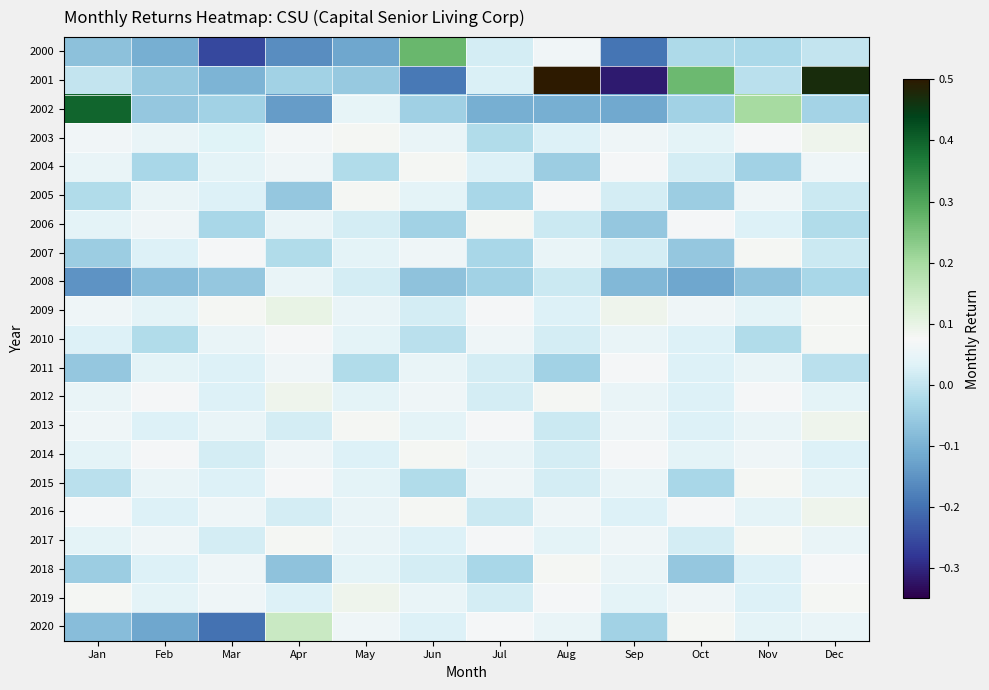

What is the difference between the highest and lowest values at Nov?

0.3